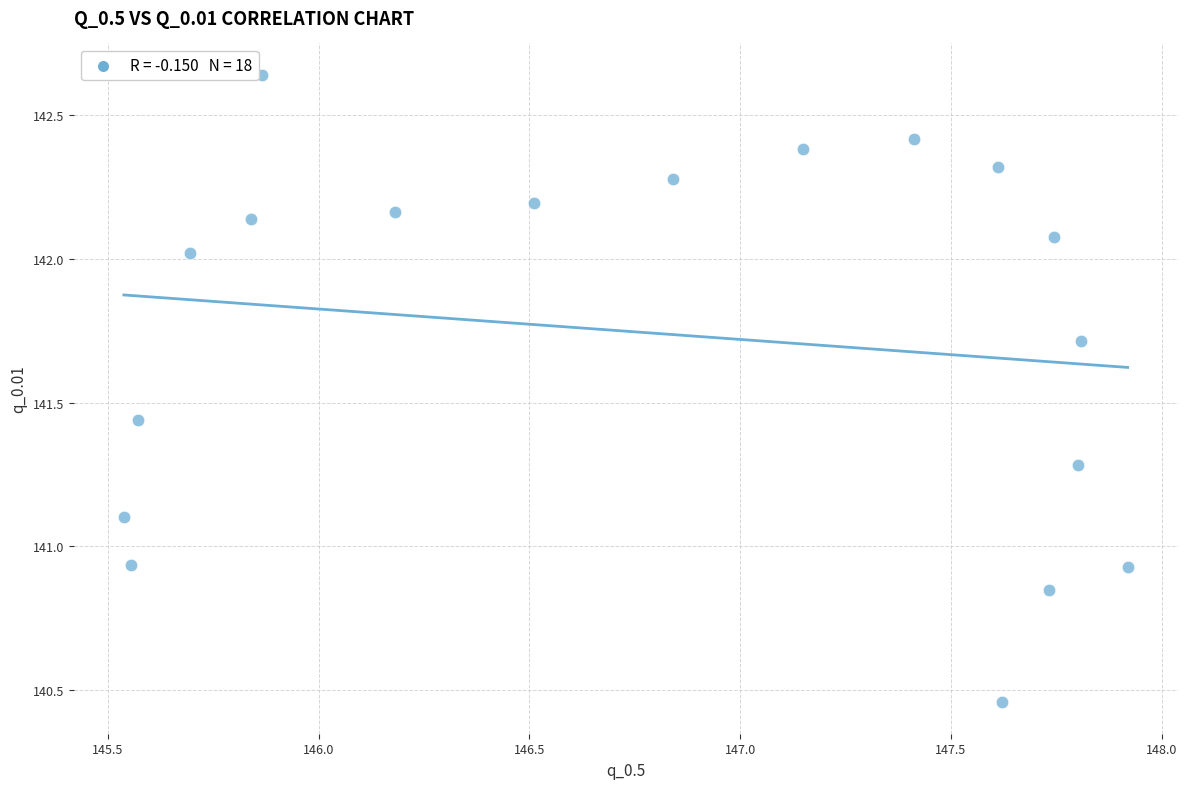

What is the range of X values (max minus min)?

2.4